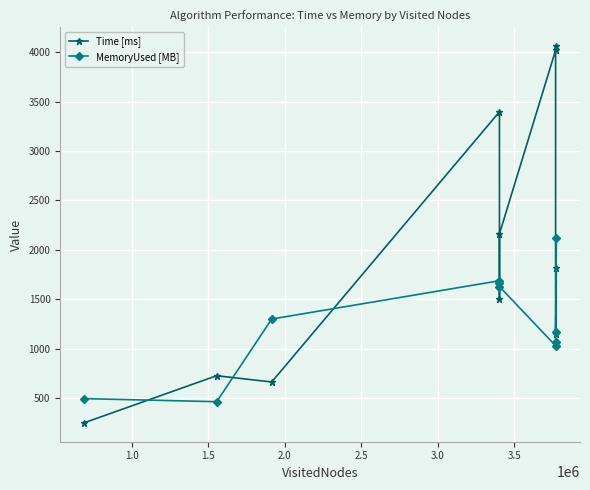

Reading left to right, list all the values displayed in this chart.

Time [ms]: 250.9	728.0	664.5	3396.8	1502.7	2164.1	4019.7	4061.5	1144.8	1819.5
MemoryUsed [MB]: 496.4	465.1	1301.2	1688.5	1664.3	1629.3	1031.0	1071.0	1172.0	2124.4